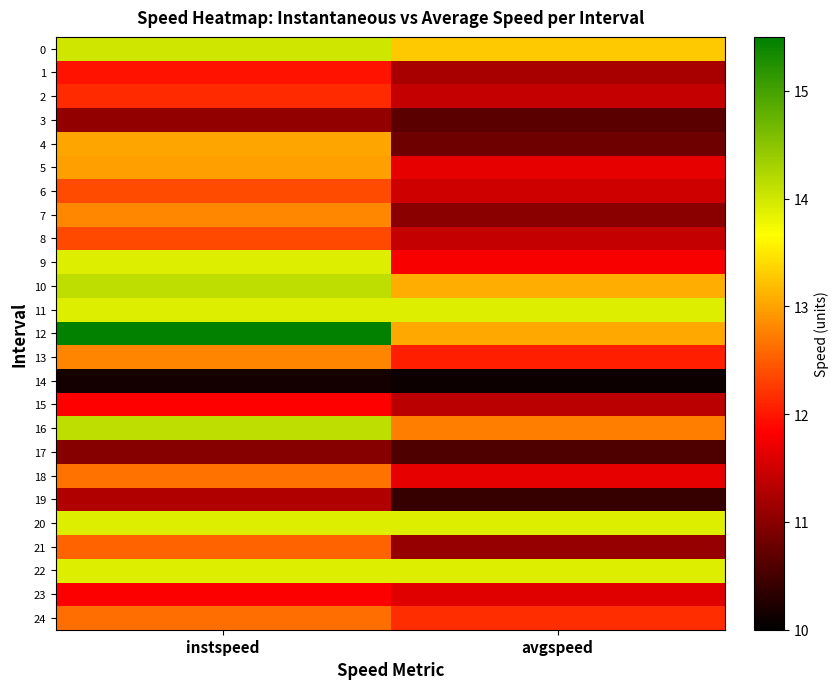

Which series has the largest range (max minus min)?

12